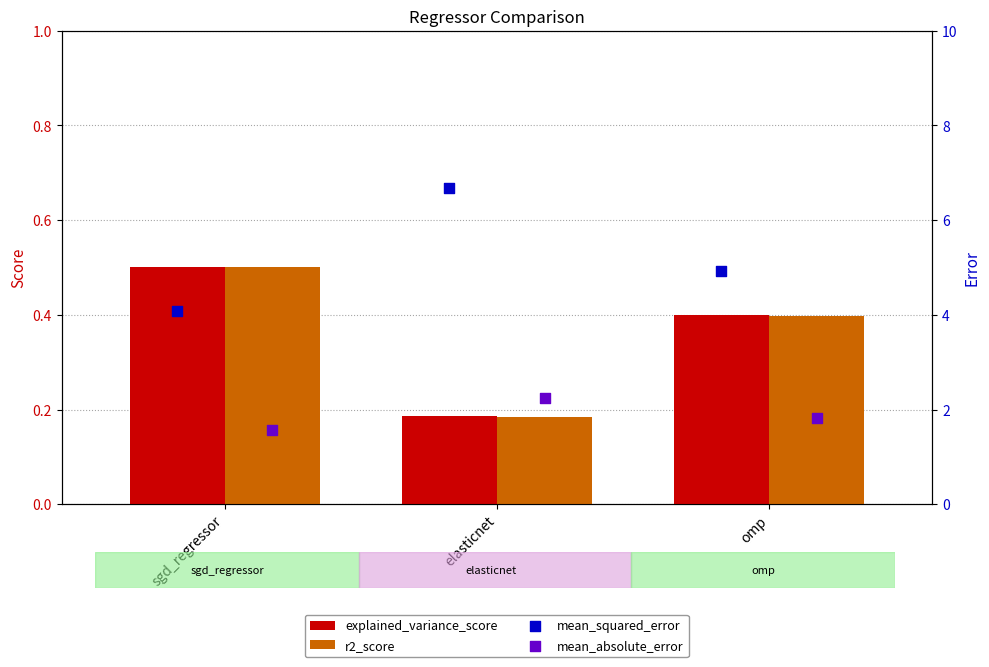

Which series has the largest Y range (max minus min)?

mean_squared_error